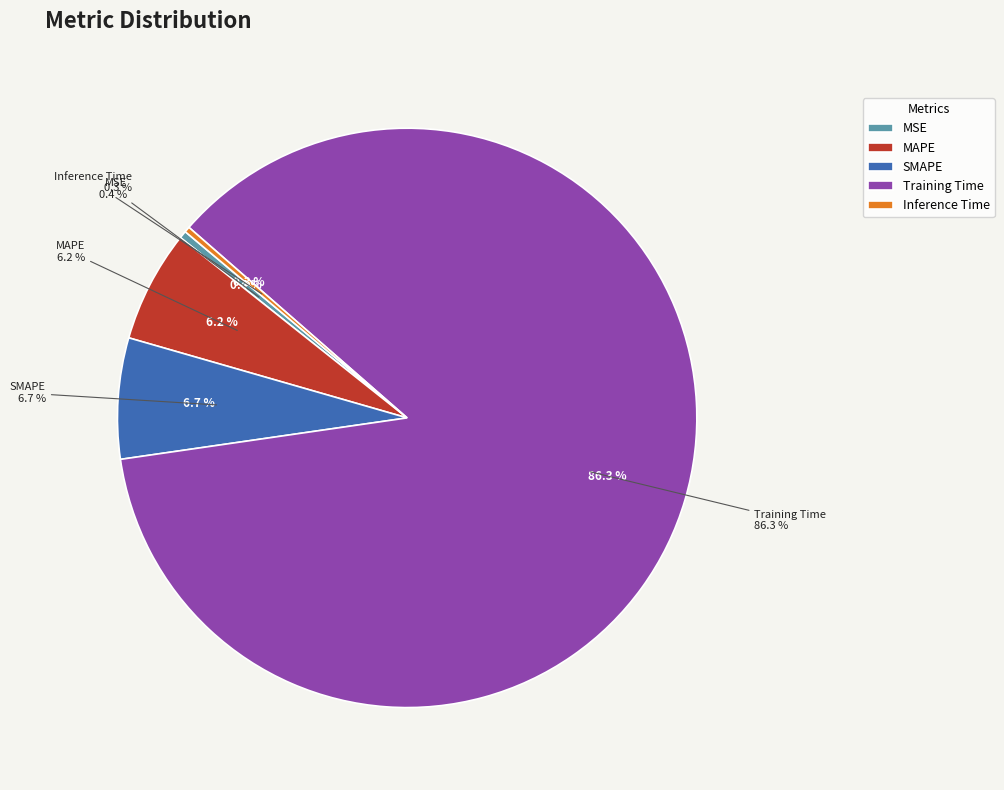

What is the largest slice in the pie chart?

Training Time